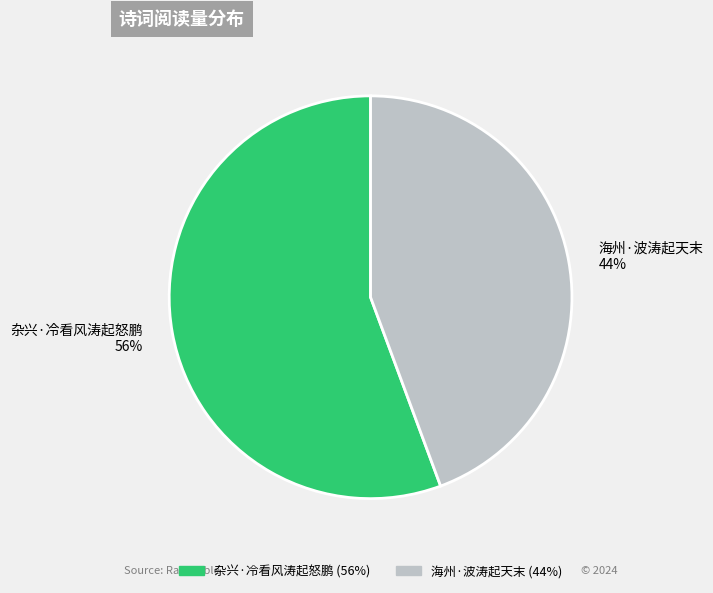

Does any single category account for the majority?

Yes